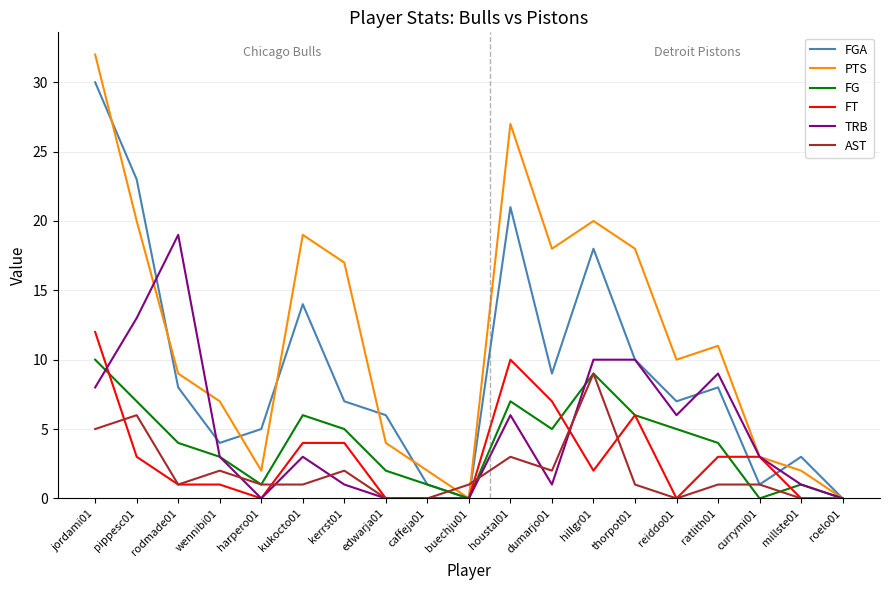

Does the chart have visible grid lines?

Yes